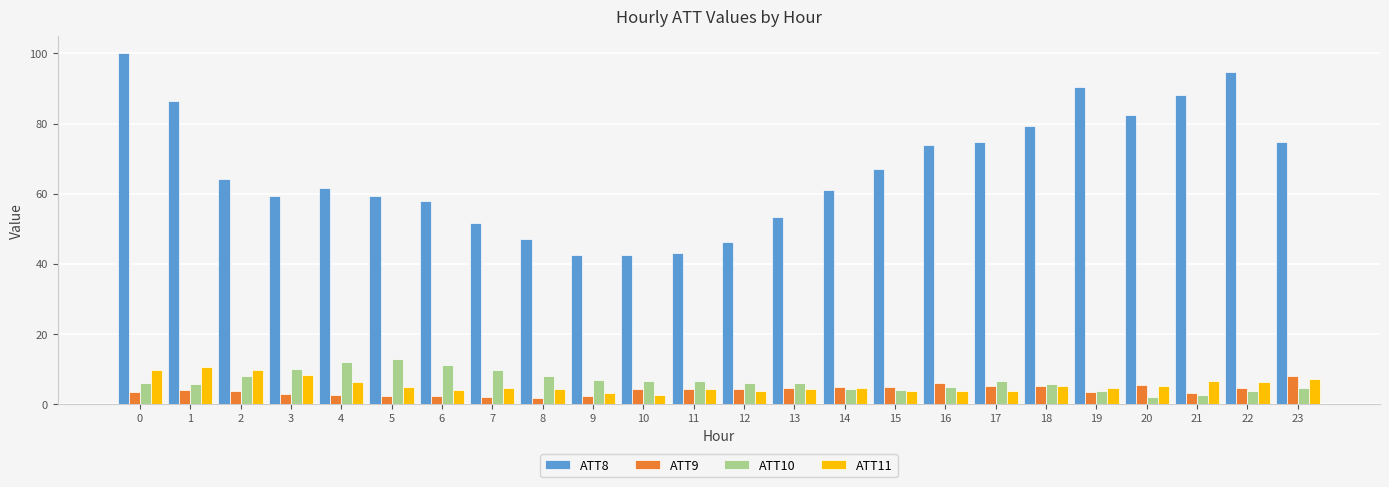

List the series in order of their peak value, lowest first.

ATT9, ATT11, ATT10, ATT8